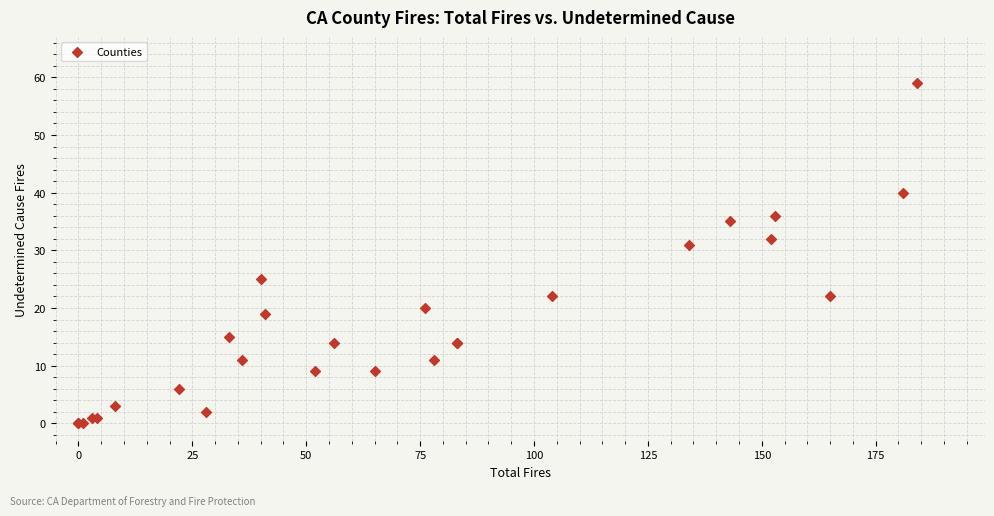

What Y value in the scatter plot is closest to 29?

31